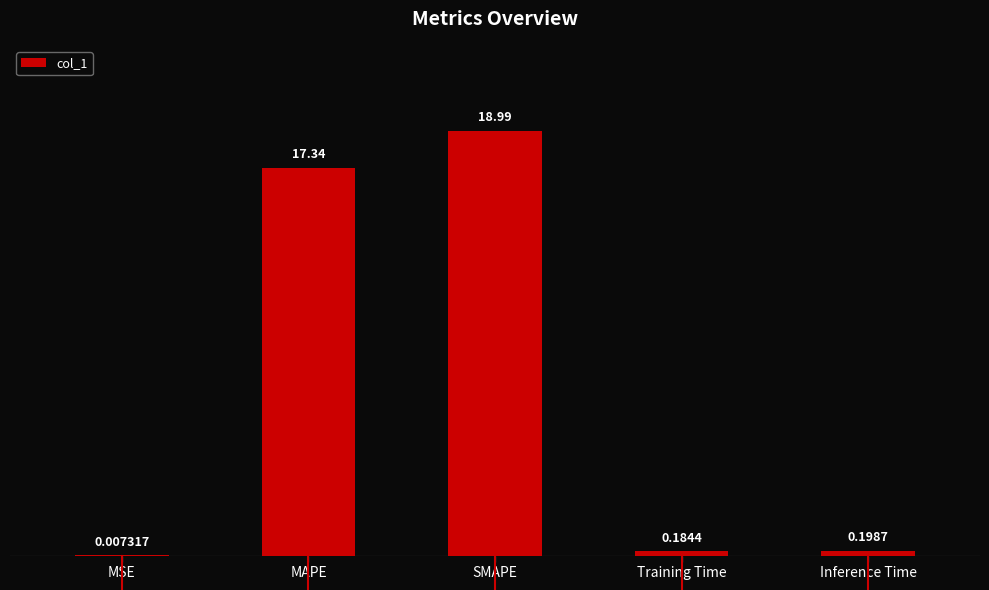

How many data points does each series have?

5